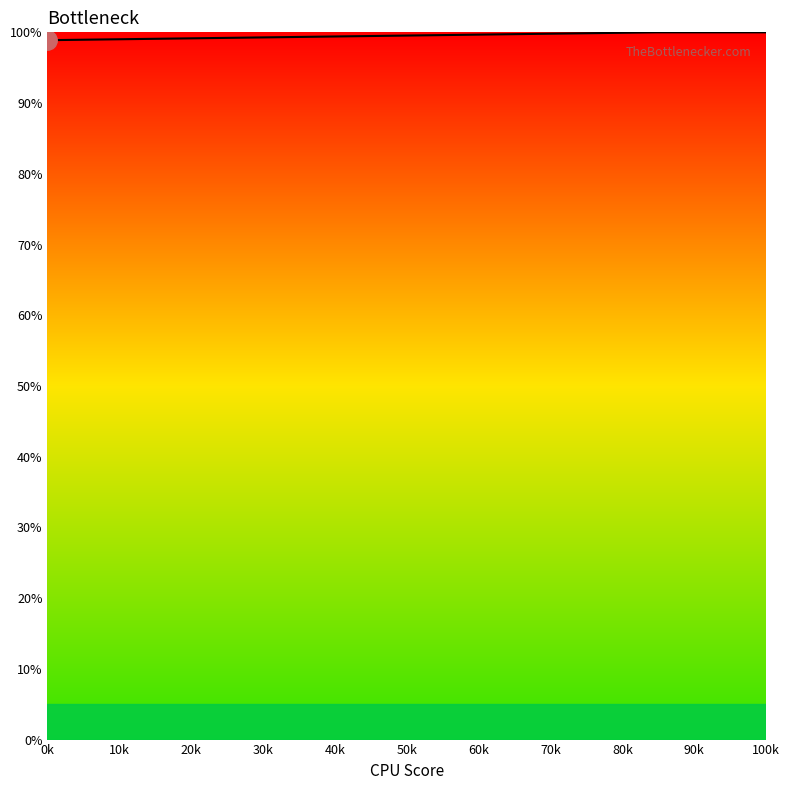

What is the minimum value shown in the chart?

98.9